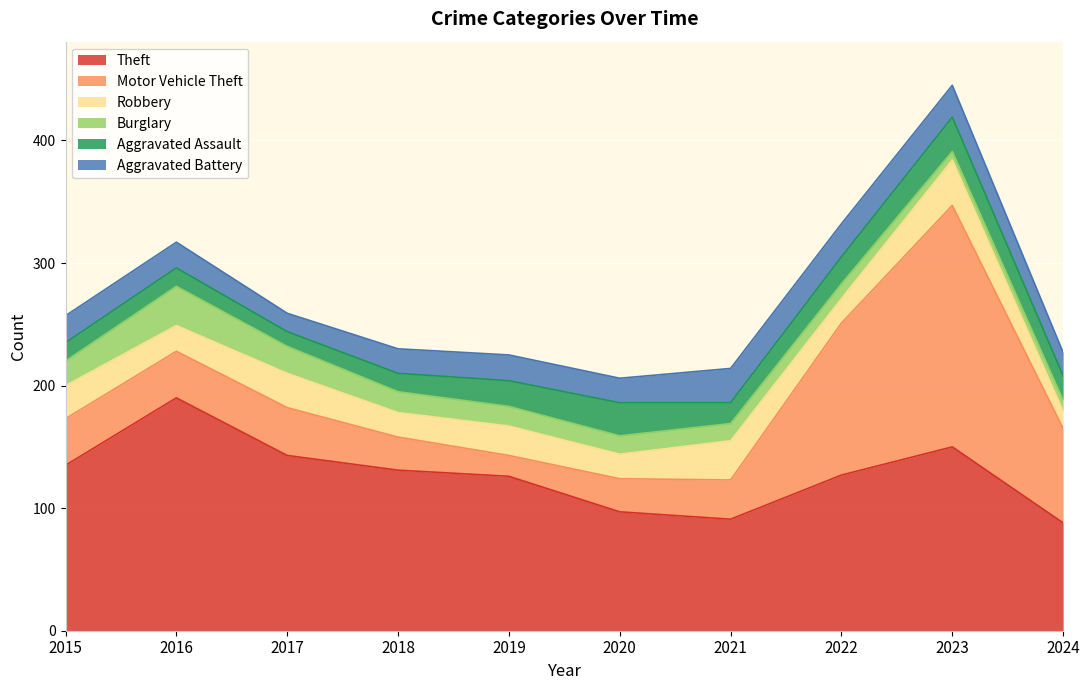

How many lines are shown in the chart?

6